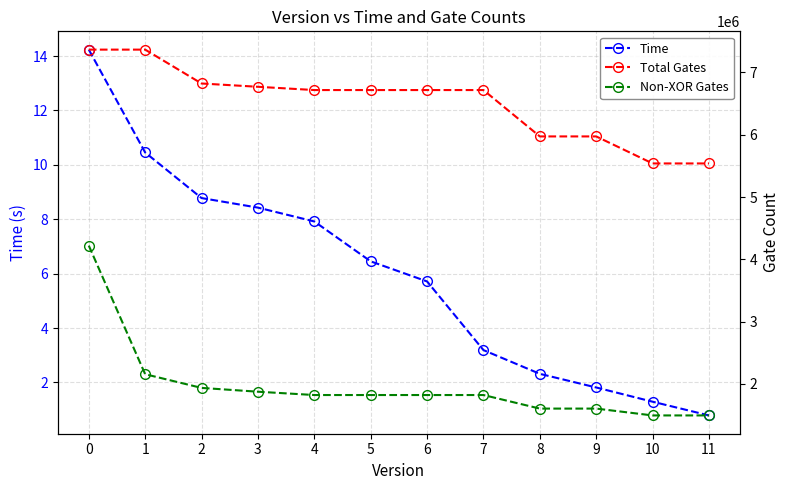

What is the difference between the maximum and minimum values in the Time series?

13.5